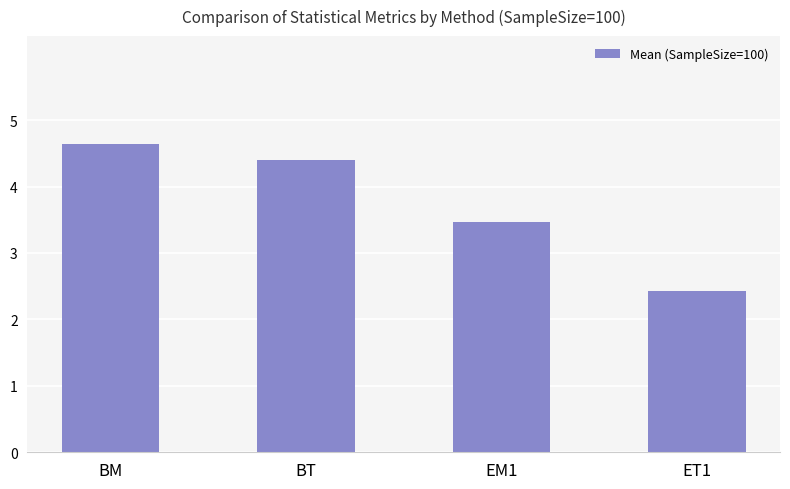

At which category does the chart reach its minimum across all series?

ET1